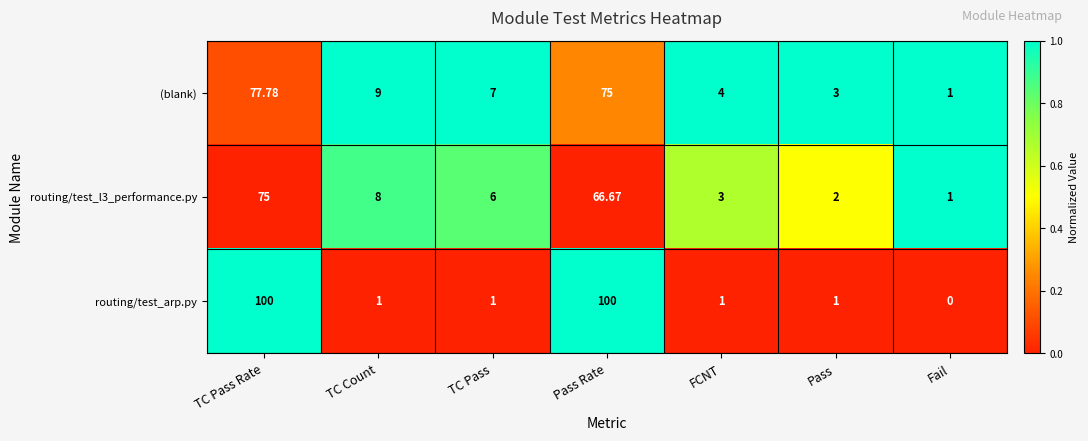

Which series changed the most between TC Pass Rate and Fail?

routing/test_arp.py